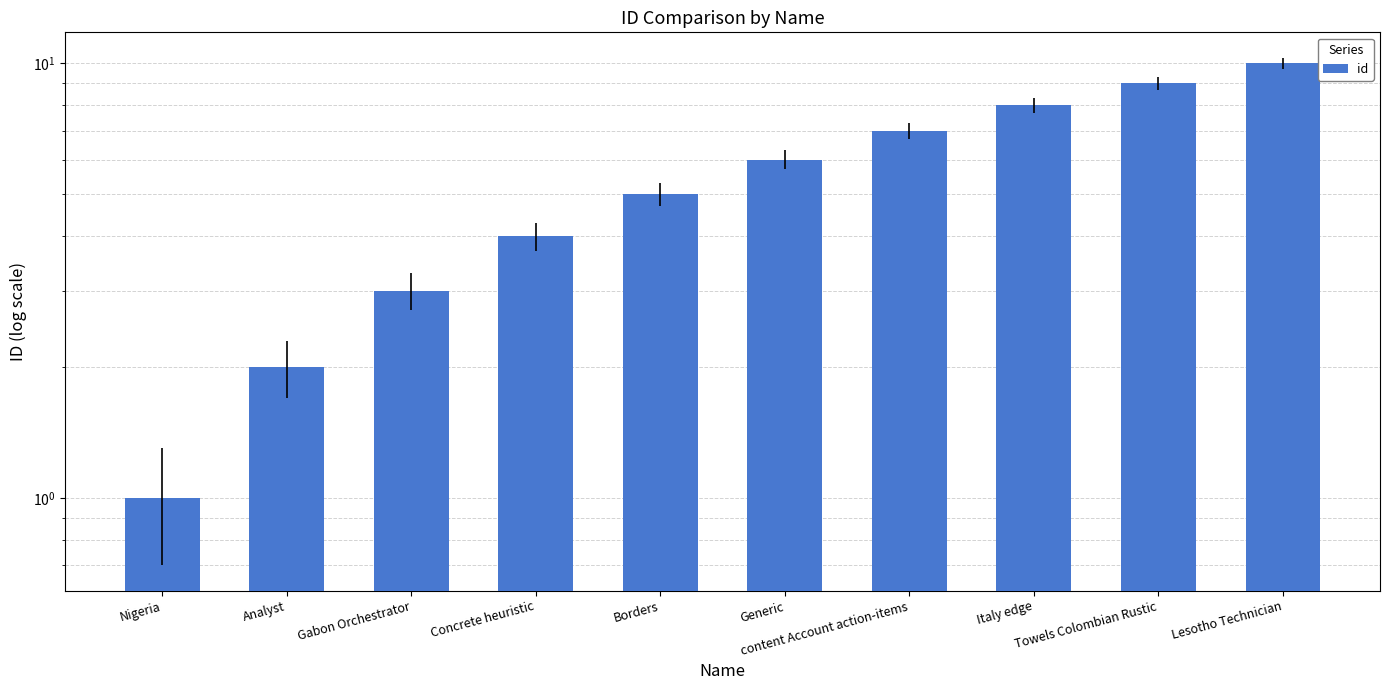

Approximately how many times larger is the value at Gabon Orchestrator compared to Borders?

0.6